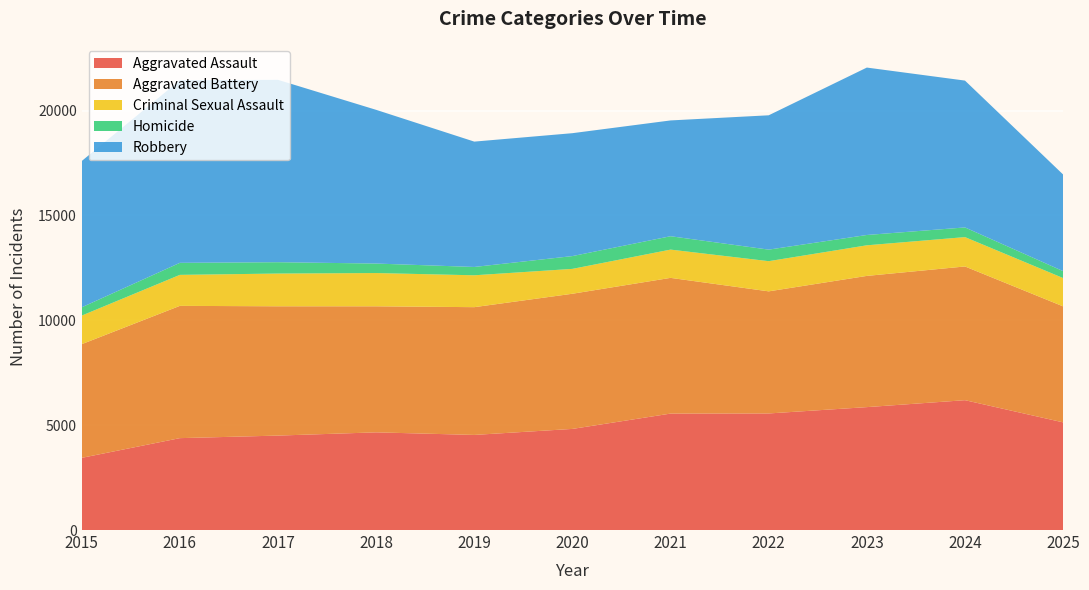

Reading left to right, extract all data points from this chart.

Aggravated Assault: 2015=3442	2016=4382	2017=4504	2018=4658	2019=4535	2020=4822	2021=5553	2022=5559	2023=5861	2024=6192	2025=5134
Aggravated Battery: 2015=5421	2016=6308	2017=6166	2018=6011	2019=6093	2020=6446	2021=6472	2022=5823	2023=6258	2024=6377	2025=5532
Criminal Sexual Assault: 2015=1363	2016=1478	2017=1561	2018=1586	2019=1520	2020=1186	2021=1348	2022=1439	2023=1459	2024=1400	2025=1350
Homicide: 2015=395	2016=574	2017=541	2018=453	2019=397	2020=610	2021=638	2022=551	2023=492	2024=461	2025=330
Robbery: 2015=6976	2016=8709	2017=8697	2018=7330	2019=5978	2020=5861	2021=5522	2022=6406	2023=7984	2024=7003	2025=4608